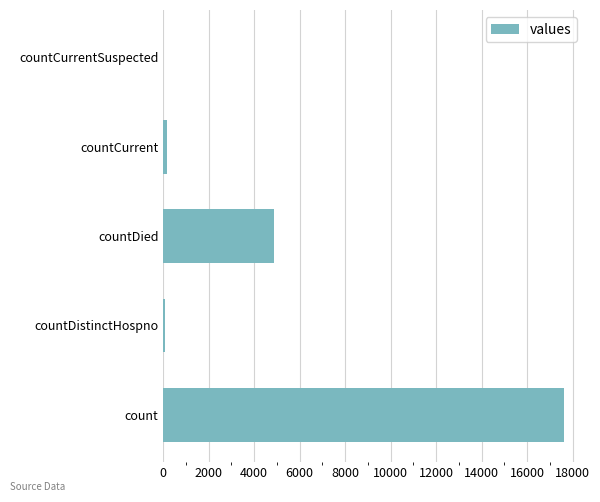

What is the average value?

4537